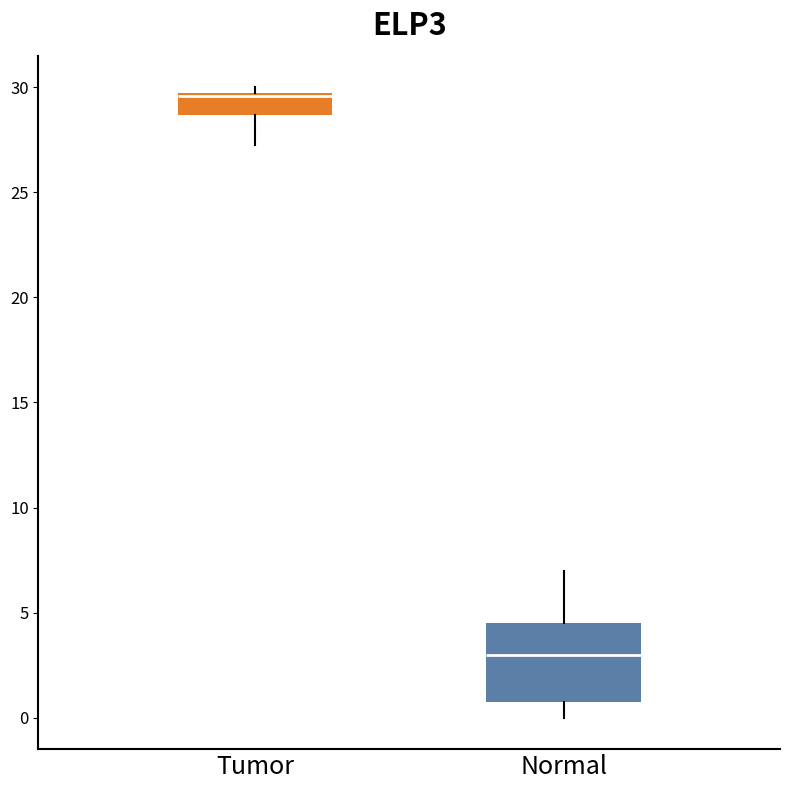

Which box is the tallest, from its lower edge to its upper edge?

Normal